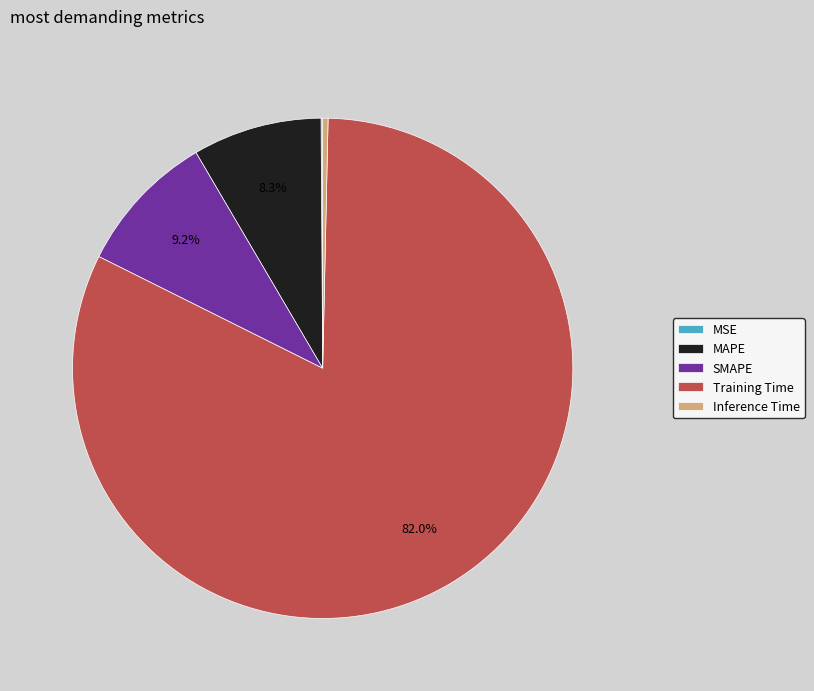

Is there any slice that represents more than half of the pie?

Yes